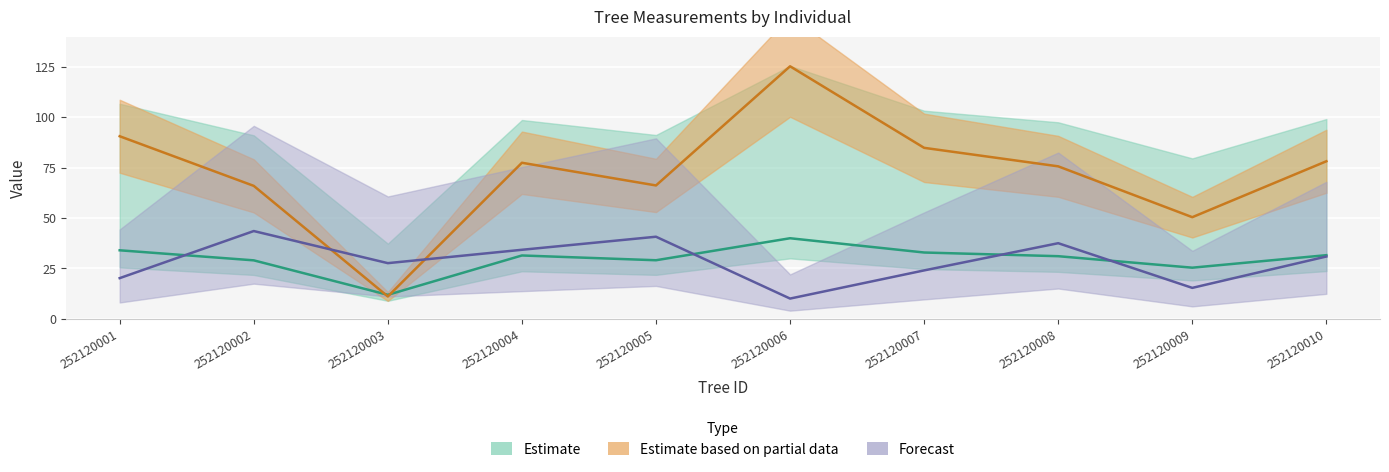

Between which two adjacent categories do g and bal first intersect?

252120002 and 252120003